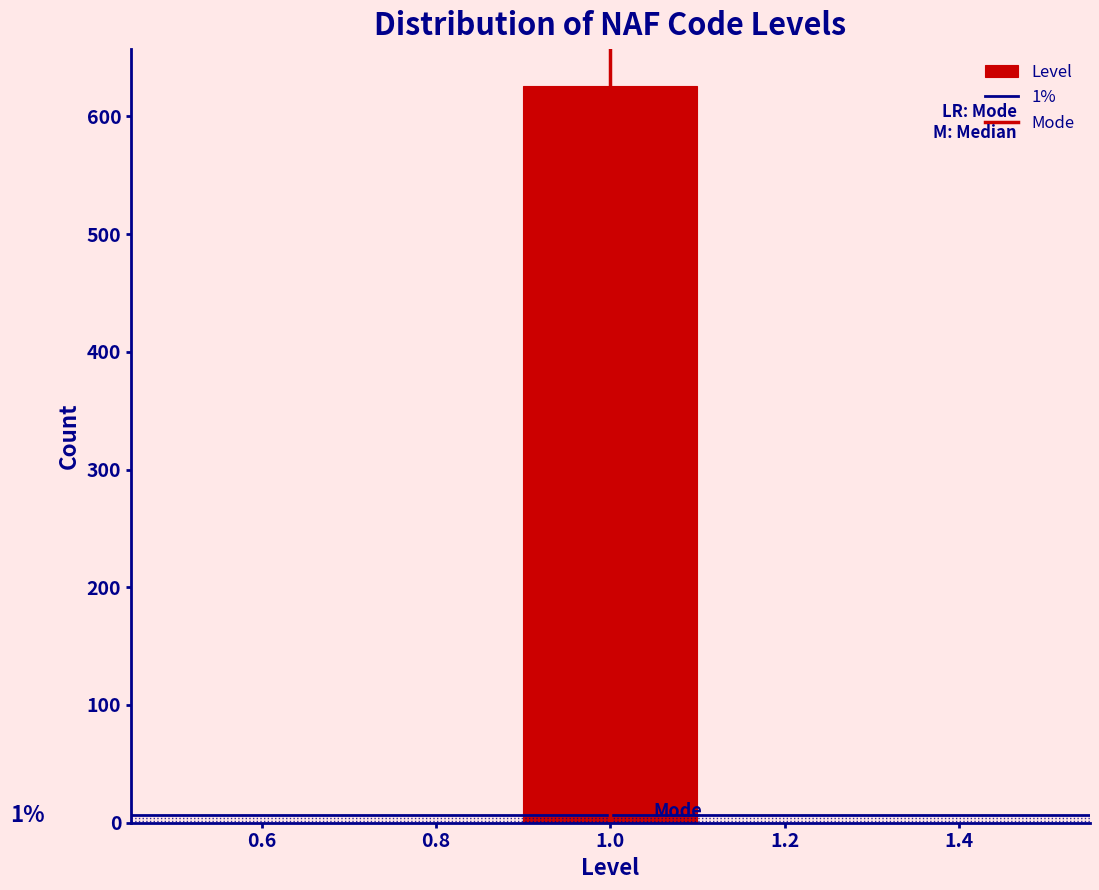

Over which range of the x-axis is the bar tallest?

0.9 to 1.1